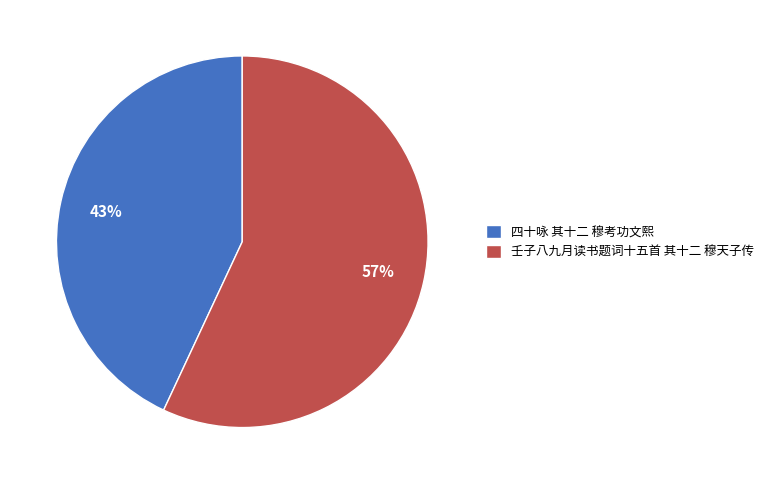

Approximately how many times larger is the value at 壬子八九月读书题词十五首 其十二 穆天子传 compared to 四十咏 其十二 穆考功文熙?

1.3